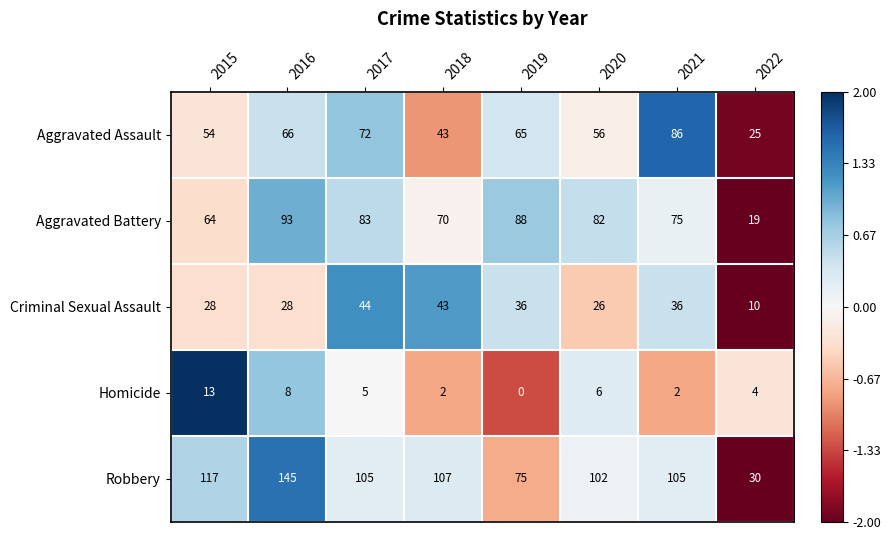

At which label does Aggravated Assault reach its peak?

2021